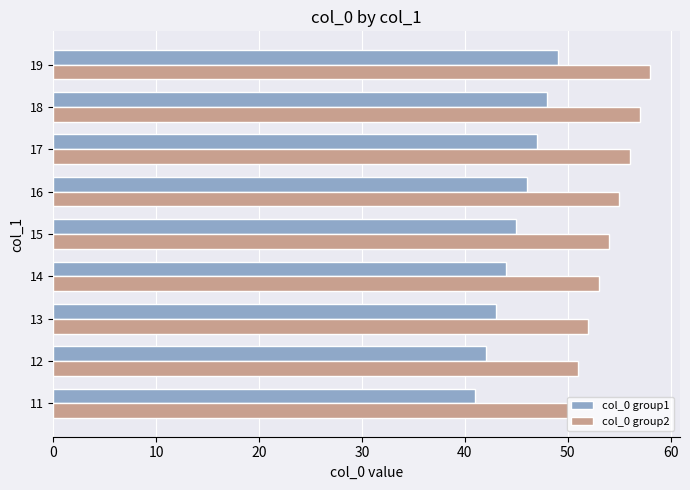

Which series has the largest total across all categories?

col_0 group2